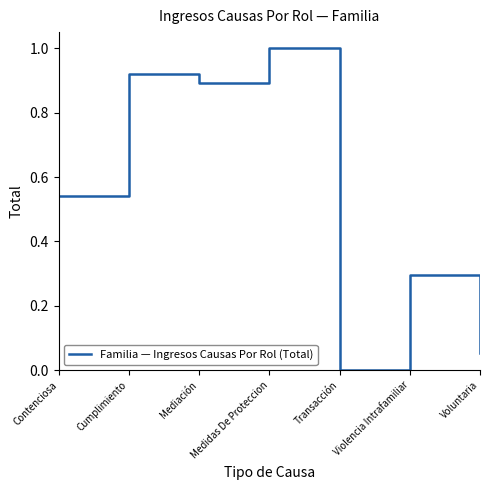

At which label is the value closest to 0?

Transacción